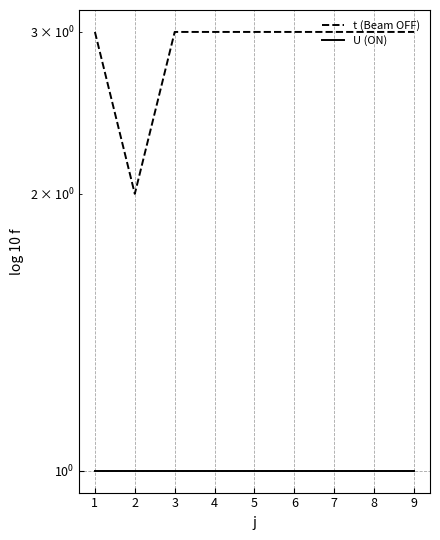

What is the spread (max minus min) of values at 7?

2